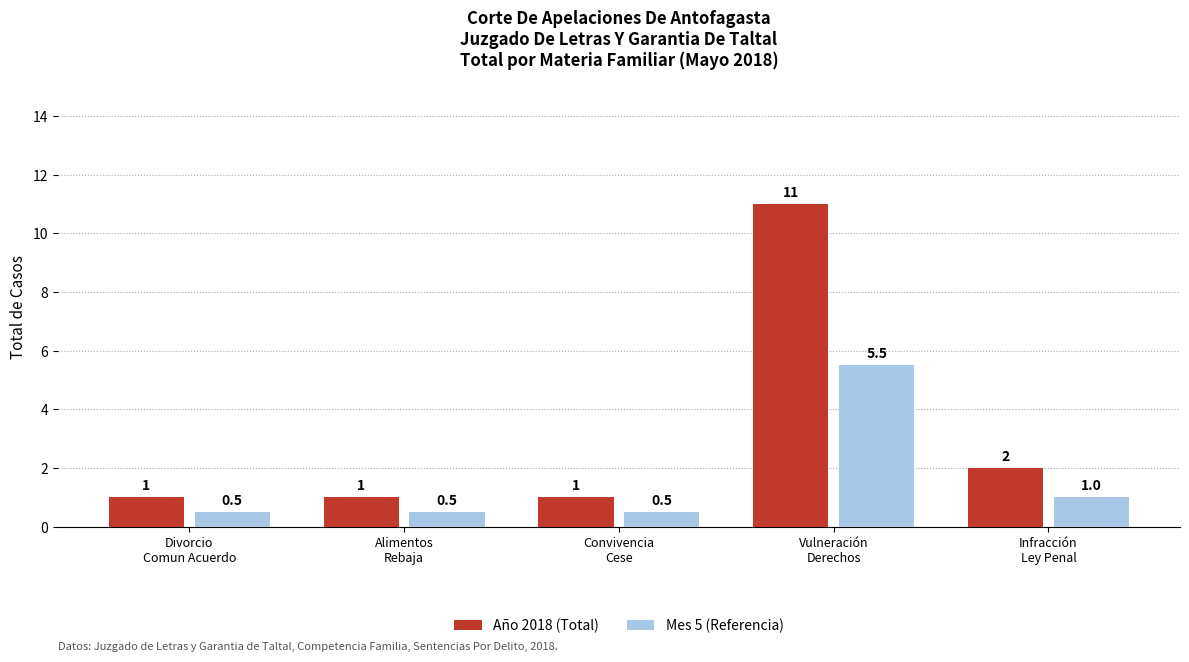

True or false: Año 2018 (Total) has a value of 1.6 at Alimentos
Rebaja.

False